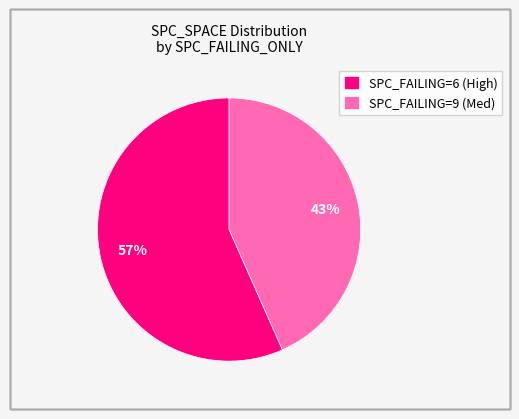

Which category has the smallest portion of the pie?

SPC_FAILING=9 (Med)